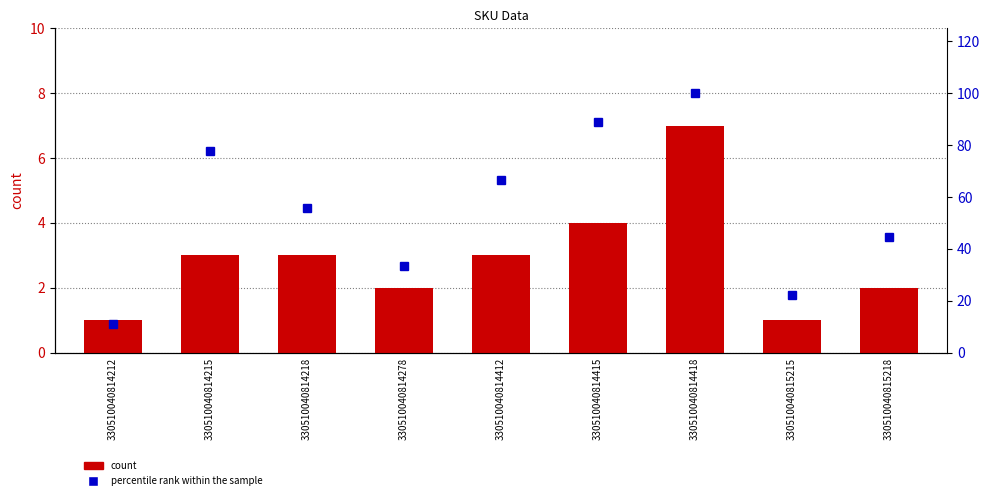

At which category does the chart reach its minimum across all series?

330510040814212